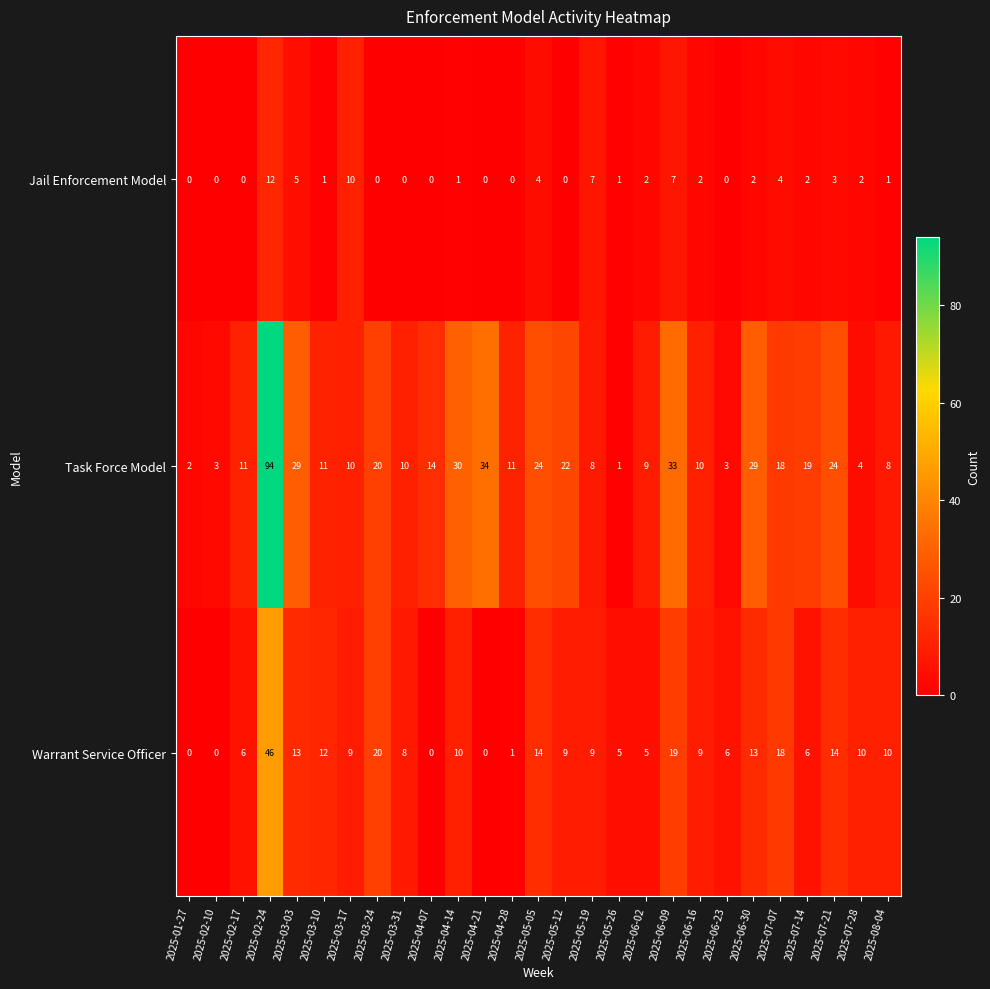

List the series in order of their peak value, highest first.

Task Force Model, Warrant Service Officer, Jail Enforcement Model